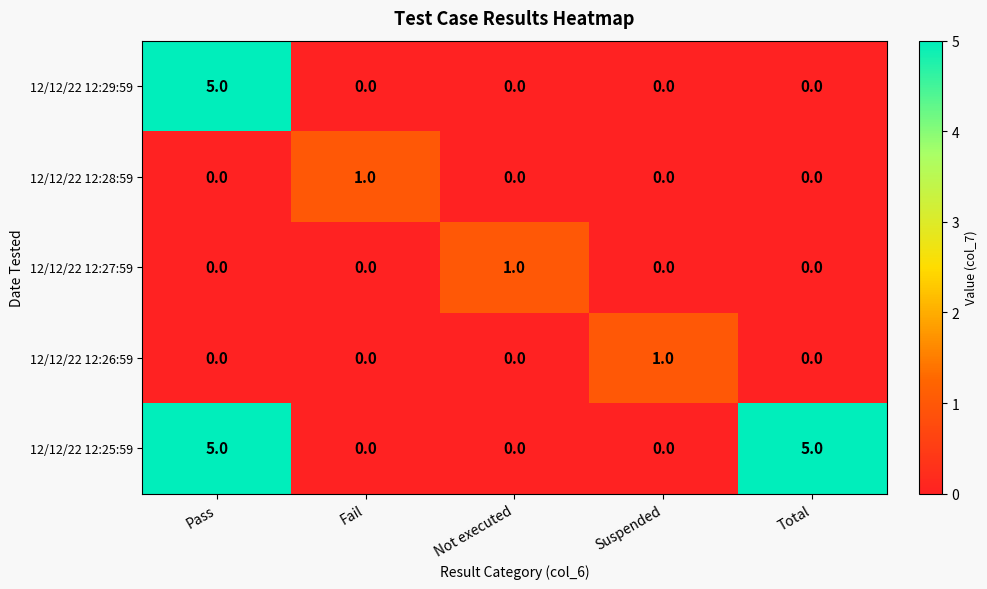

Read the 12/12/22 12:29:59 value at Pass.

5